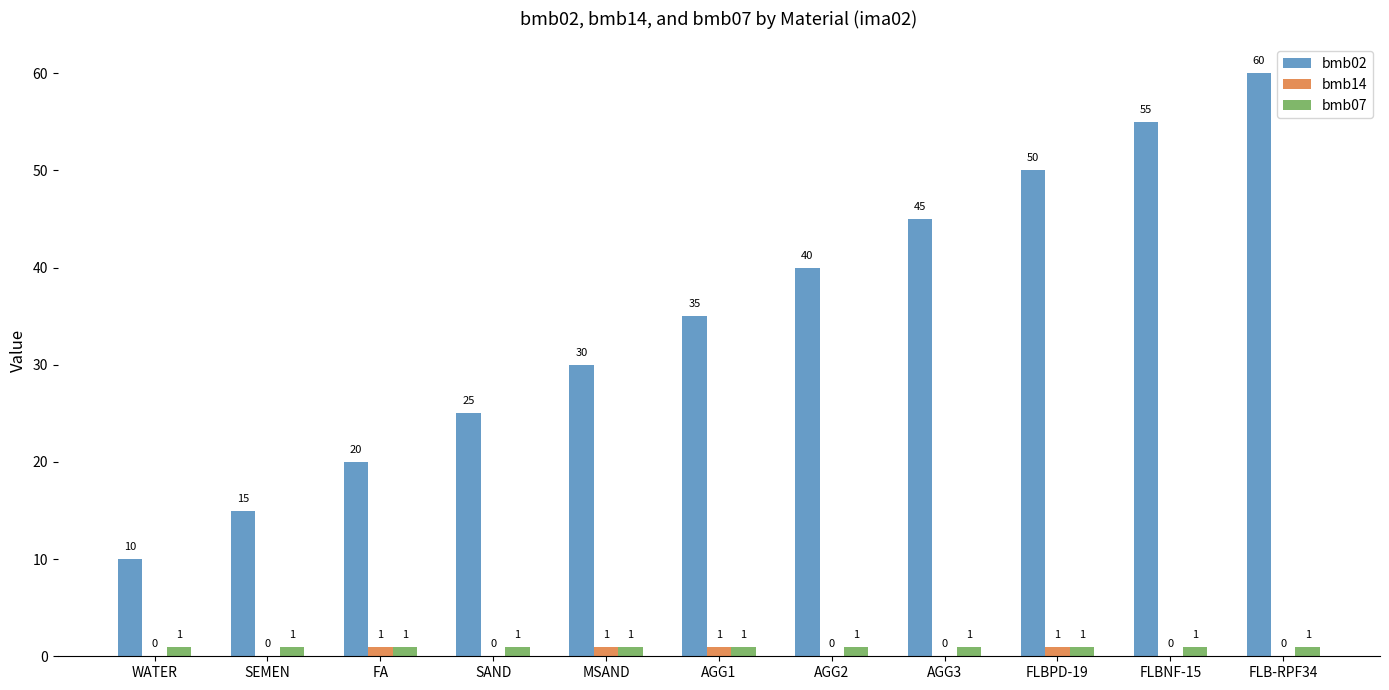

What is the sum of the bmb07 values at FLB-RPF34 and MSAND?

2